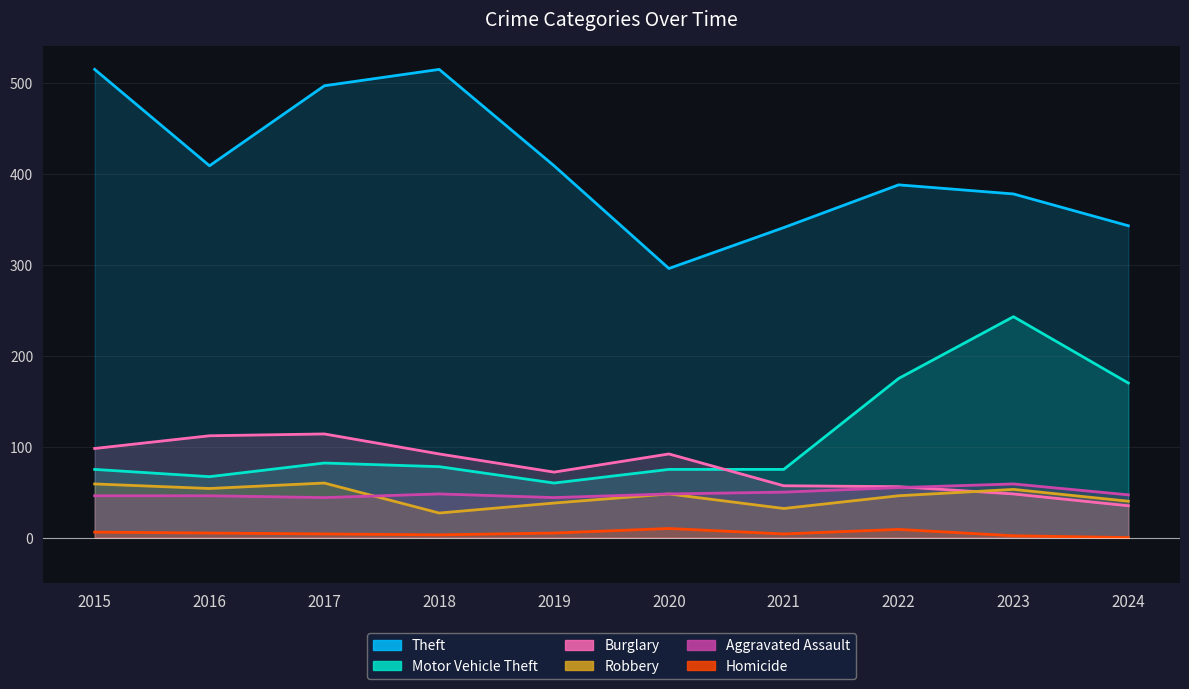

Rank the series at 2017 from highest to lowest value.

Theft, Burglary, Motor Vehicle Theft, Robbery, Aggravated Assault, Homicide